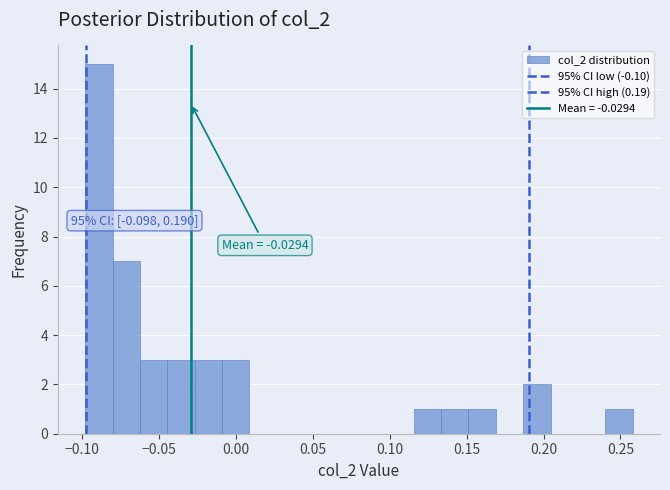

Around what value on the x-axis is the tallest bar? Give the approximate position of its centre, as read against the axis.

-0.090